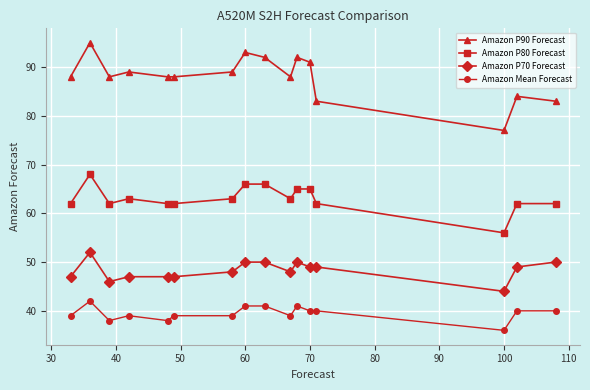

True or false: Amazon P80 Forecast and Amazon Mean Forecast cross at least once.

False